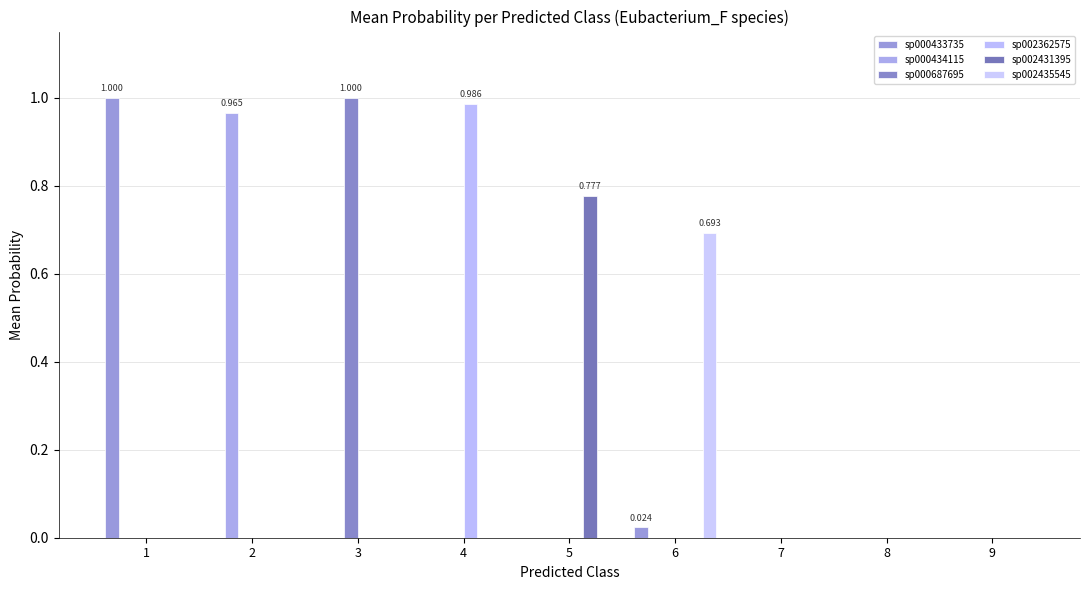

Reading right to left, transcribe all the data shown in this chart.

sp000433735: 9=0.0	8=0.0	7=0.0	6=0.0	5=0.0	4=0.0	3=0.0	2=0.0	1=1.0
sp000434115: 9=0.0	8=0.0	7=0.0	6=0.0	5=0.0	4=0.0	3=0.0	2=1.0	1=0.0
sp000687695: 9=0.0	8=0.0	7=0.0	6=0.0	5=0.0	4=0.0	3=1.0	2=0.0	1=0.0
sp002362575: 9=0.0	8=0.0	7=0.0	6=0.0	5=0.0	4=1.0	3=0.0	2=0.0	1=0.0
sp002431395: 9=0.0	8=0.0	7=0.0	6=0.0	5=0.8	4=0.0	3=0.0	2=0.0	1=0.0
sp002435545: 9=0.0	8=0.0	7=0.0	6=0.7	5=0.0	4=0.0	3=0.0	2=0.0	1=0.0